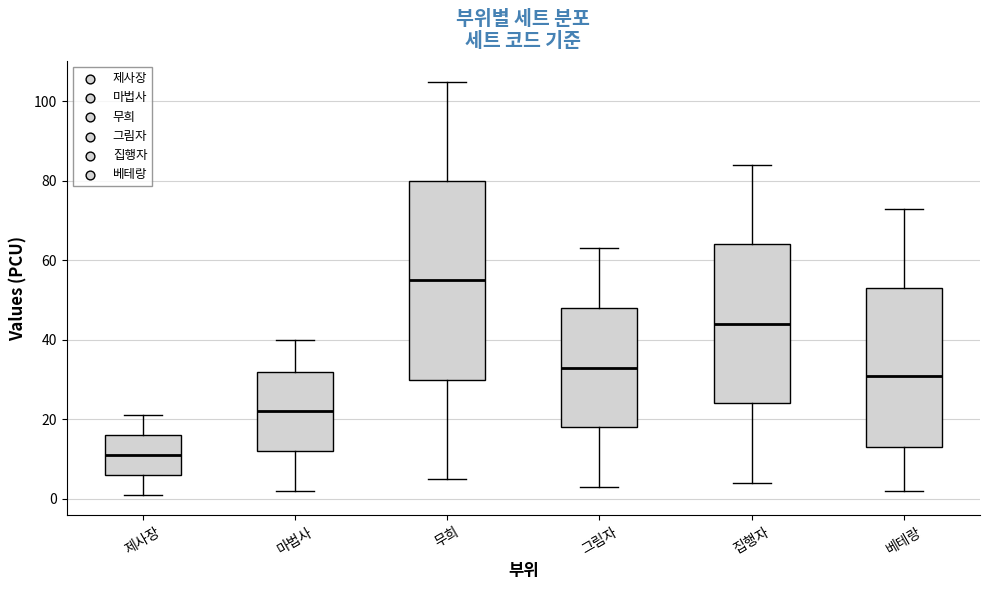

Which box is the tallest, from its lower edge to its upper edge?

무희